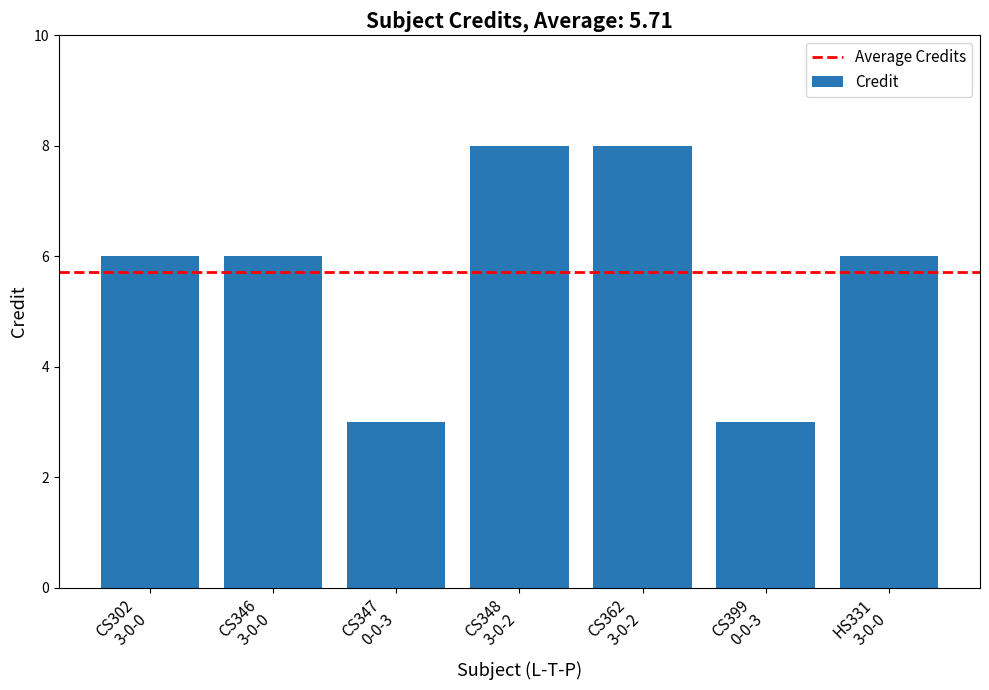

What is the average value?

6